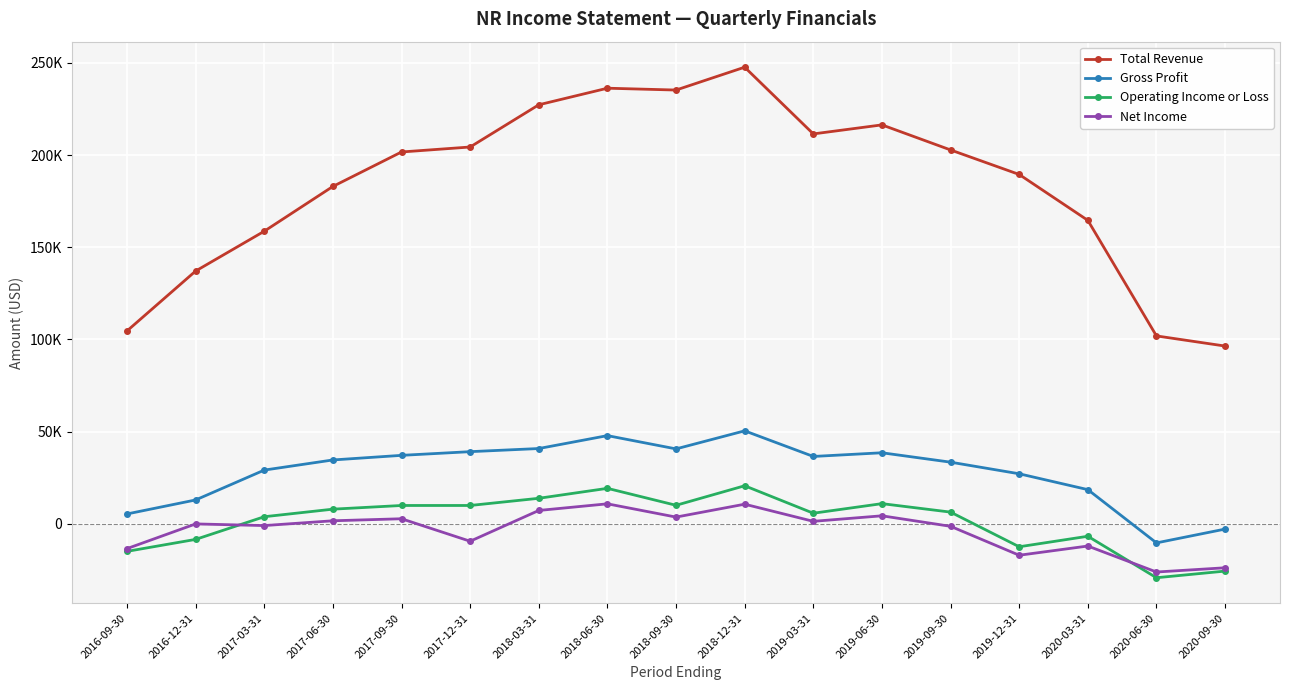

At which category is the sum across all series the highest?

2018-12-31